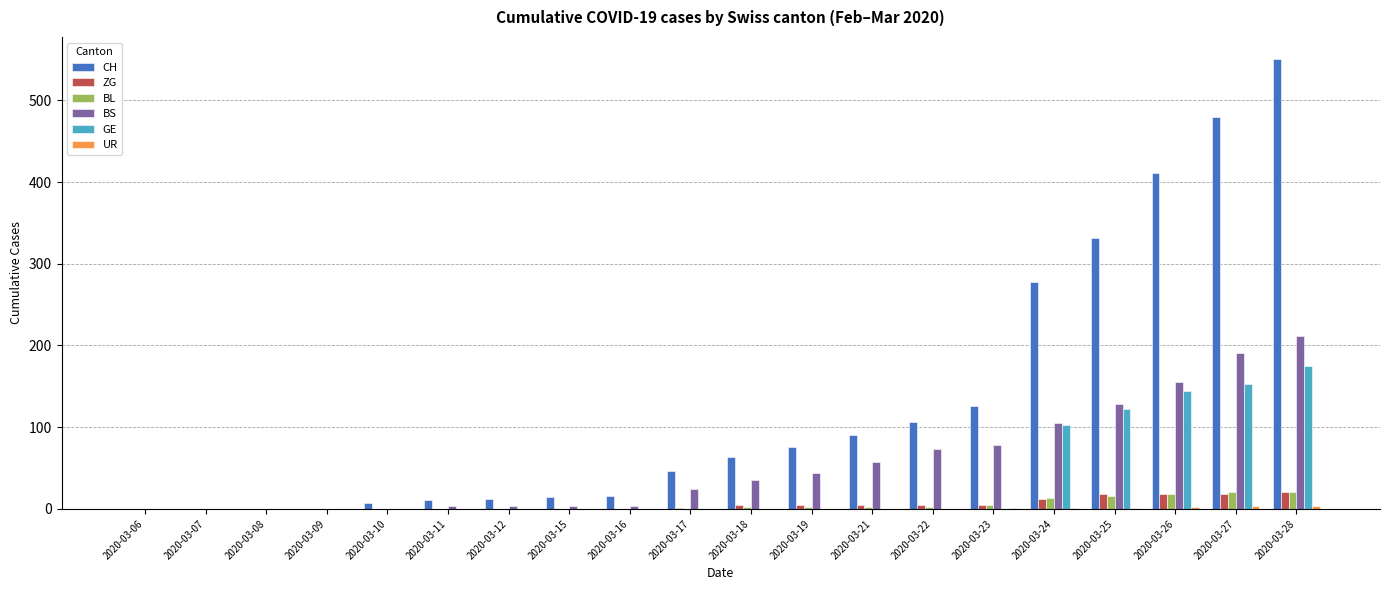

At which category does the chart reach its peak across all series?

2020-03-28